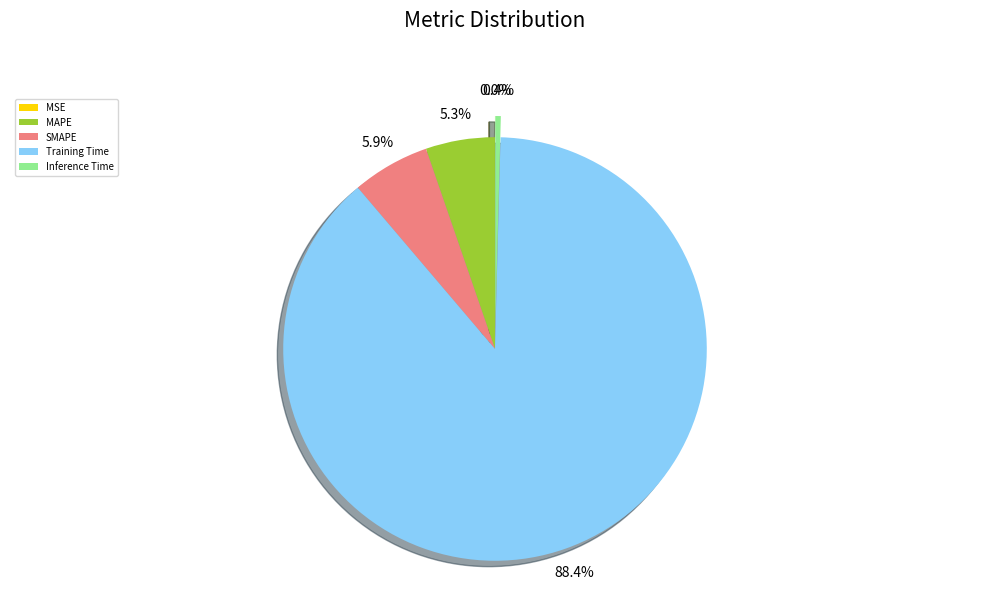

What is the largest slice in the pie chart?

Training Time